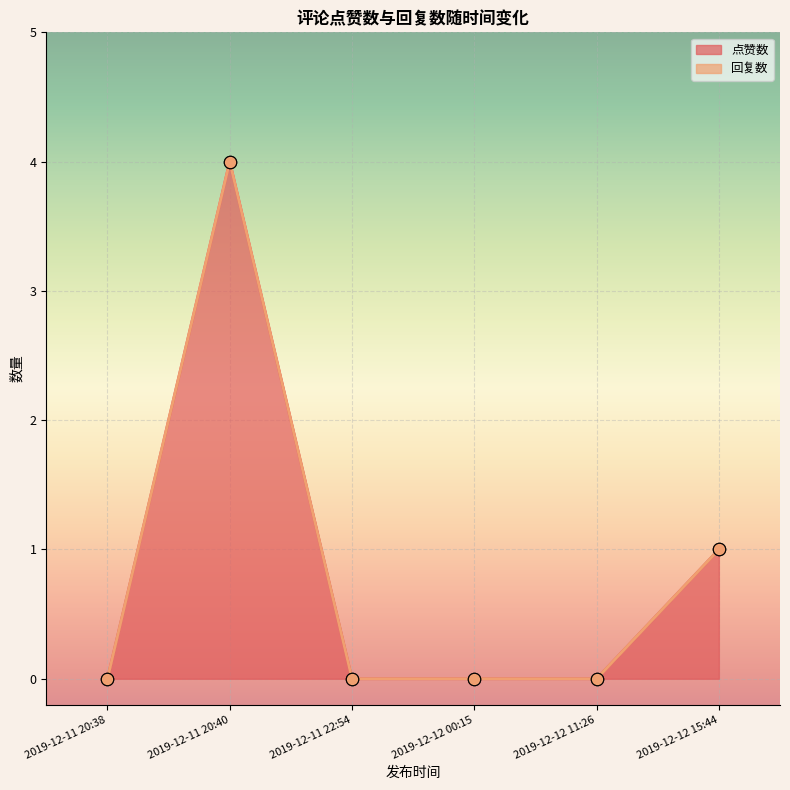

At which category is the sum across all series the highest?

2019-12-11 20:40